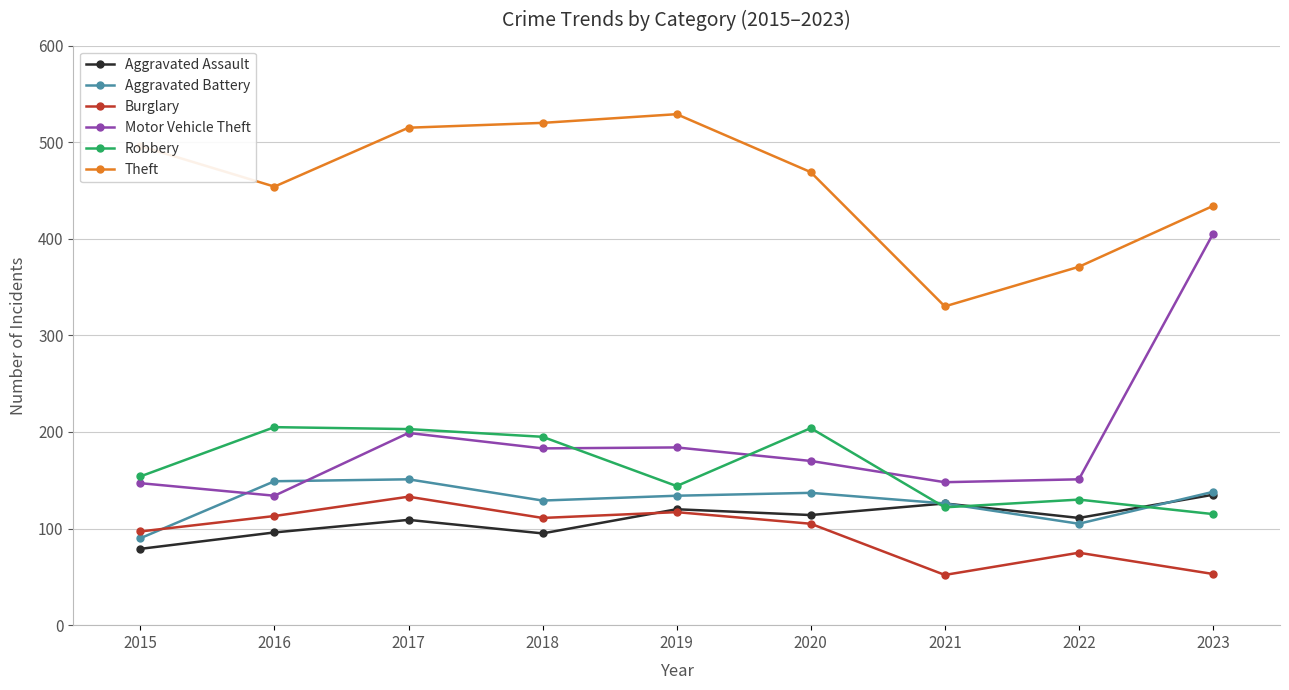

True or false: Theft has more than 1 interior local peaks.

False